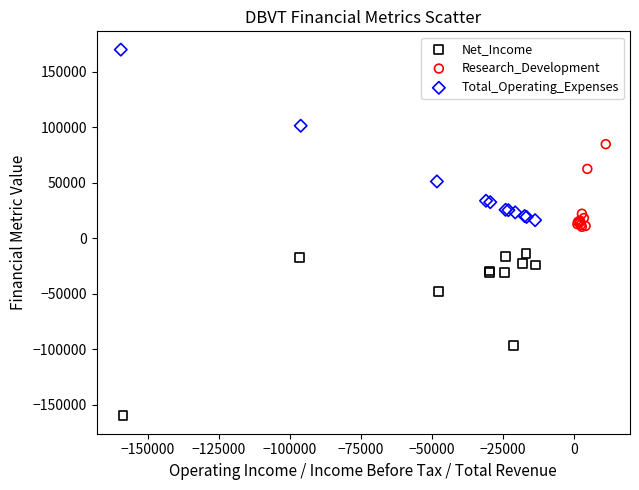

Which series contains the highest Y value?

Total_Operating_Expenses